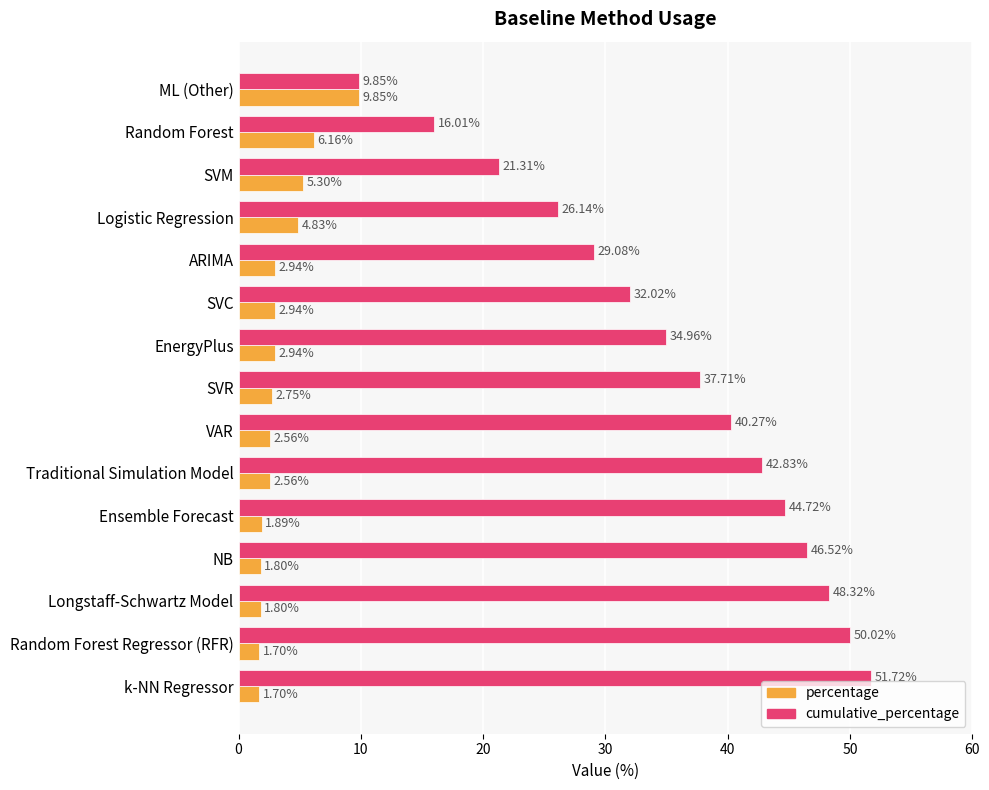

Which series has the largest range (max minus min)?

cumulative_percentage